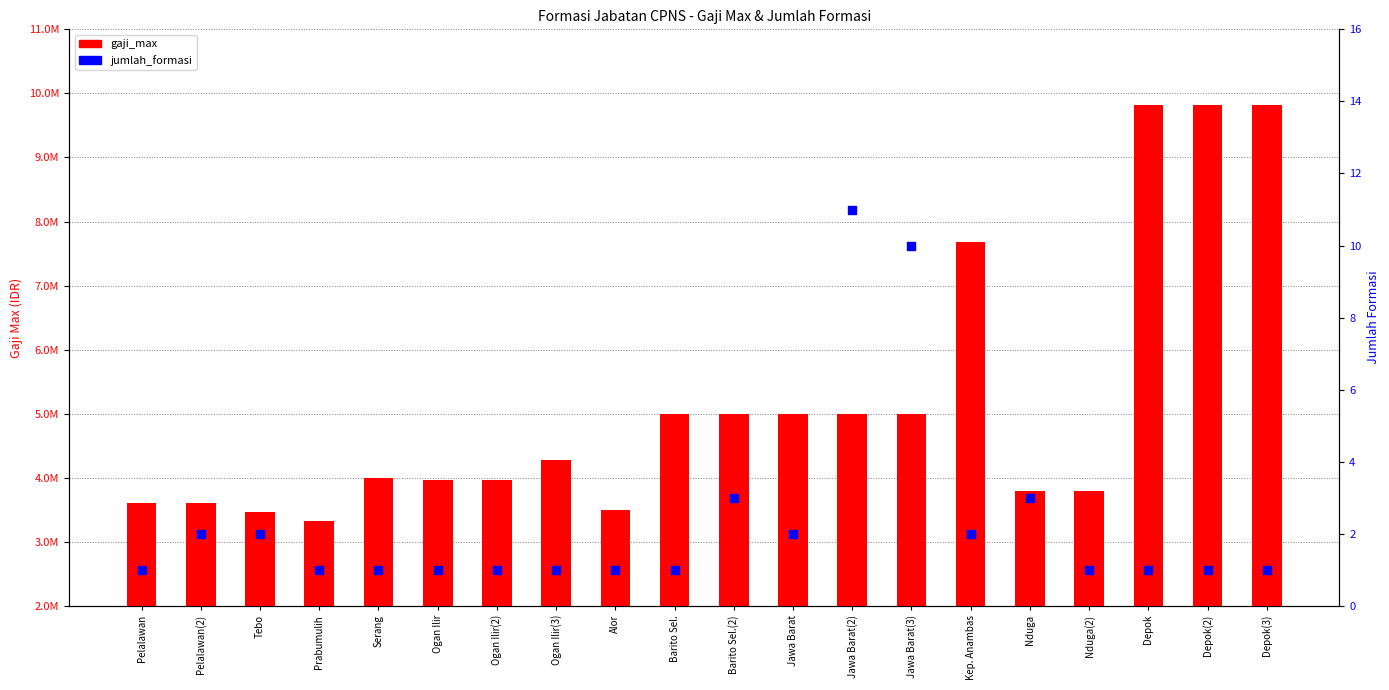

Is the value of jumlah_formasi at Depok(3) greater than the value of gaji_max at Jawa Barat(3)?

No